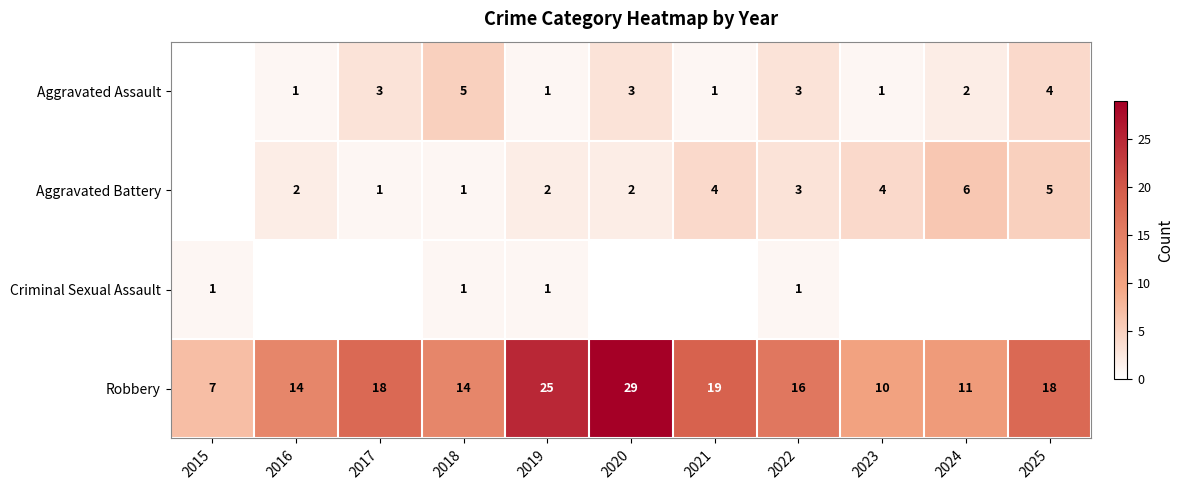

What is the sum of the Robbery values at 2020 and 2021?

48